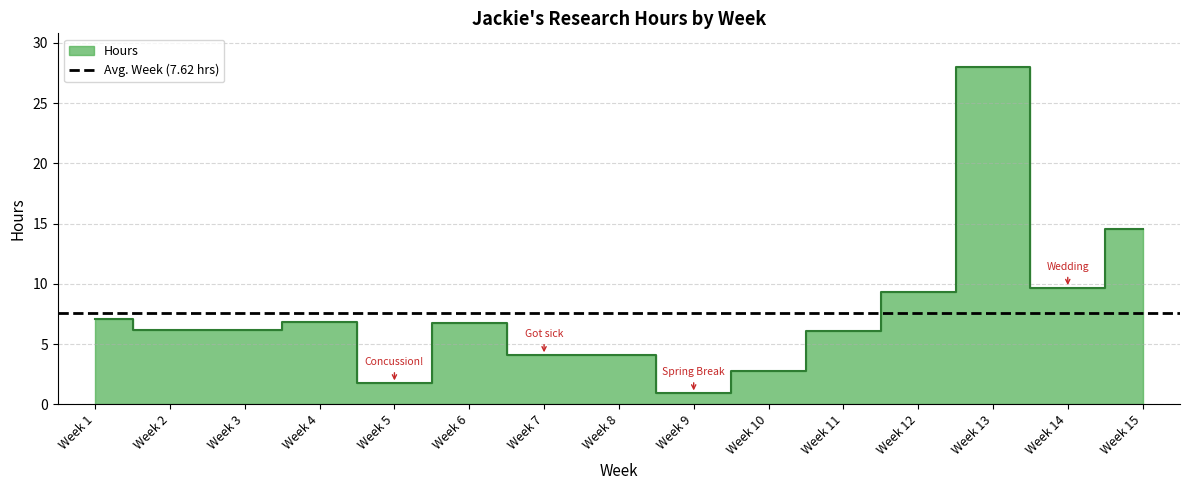

Approximately how many times larger is the value at Week 1 compared to Week 13?

0.3